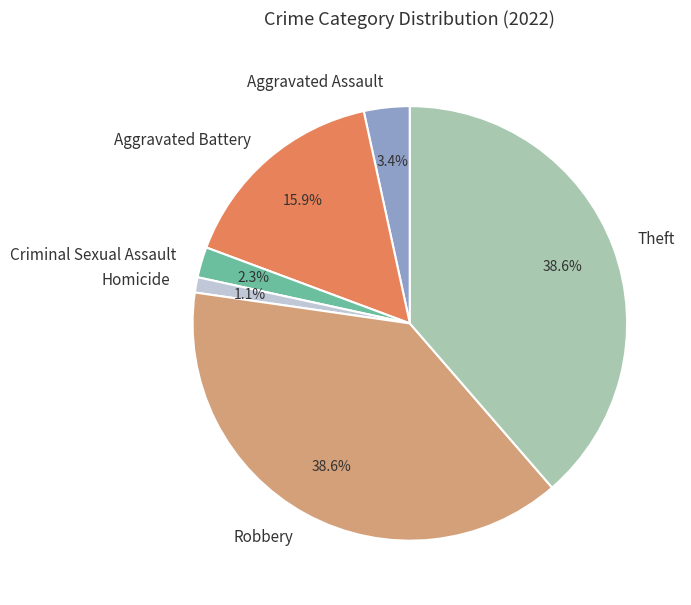

Which has a higher value, Theft or Aggravated Battery?

Theft